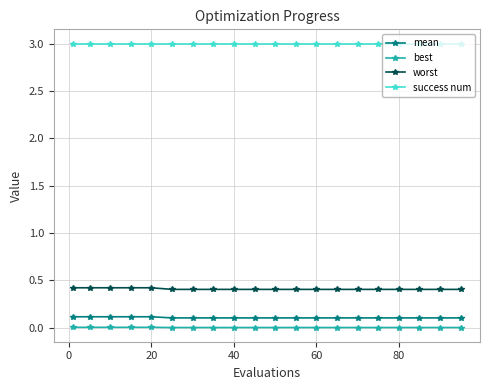

List the series in order of their peak value, lowest first.

best, mean, worst, success num